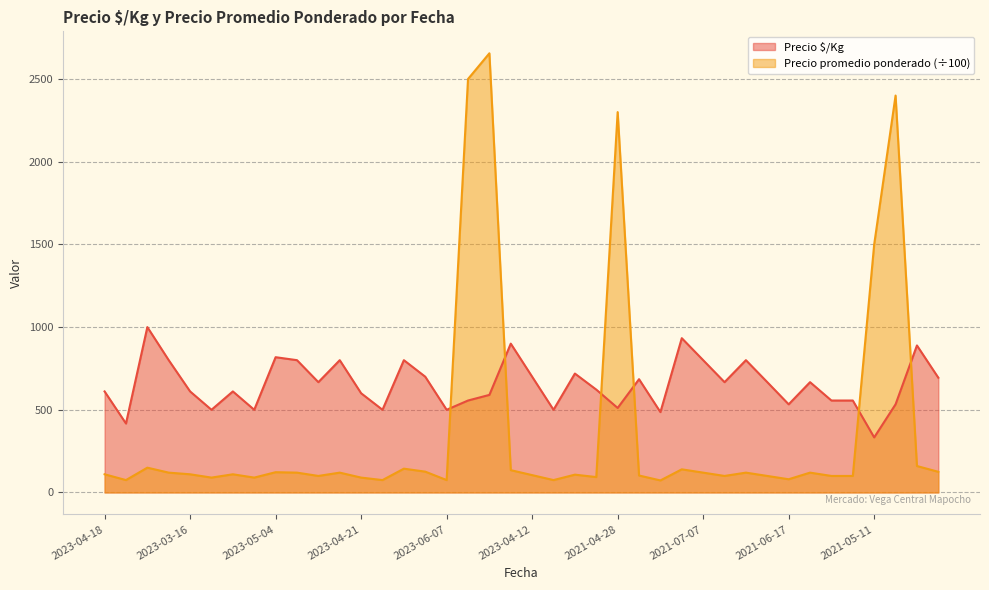

True or false: Precio promedio ponderado and Precio $/Kg cross at least once.

True